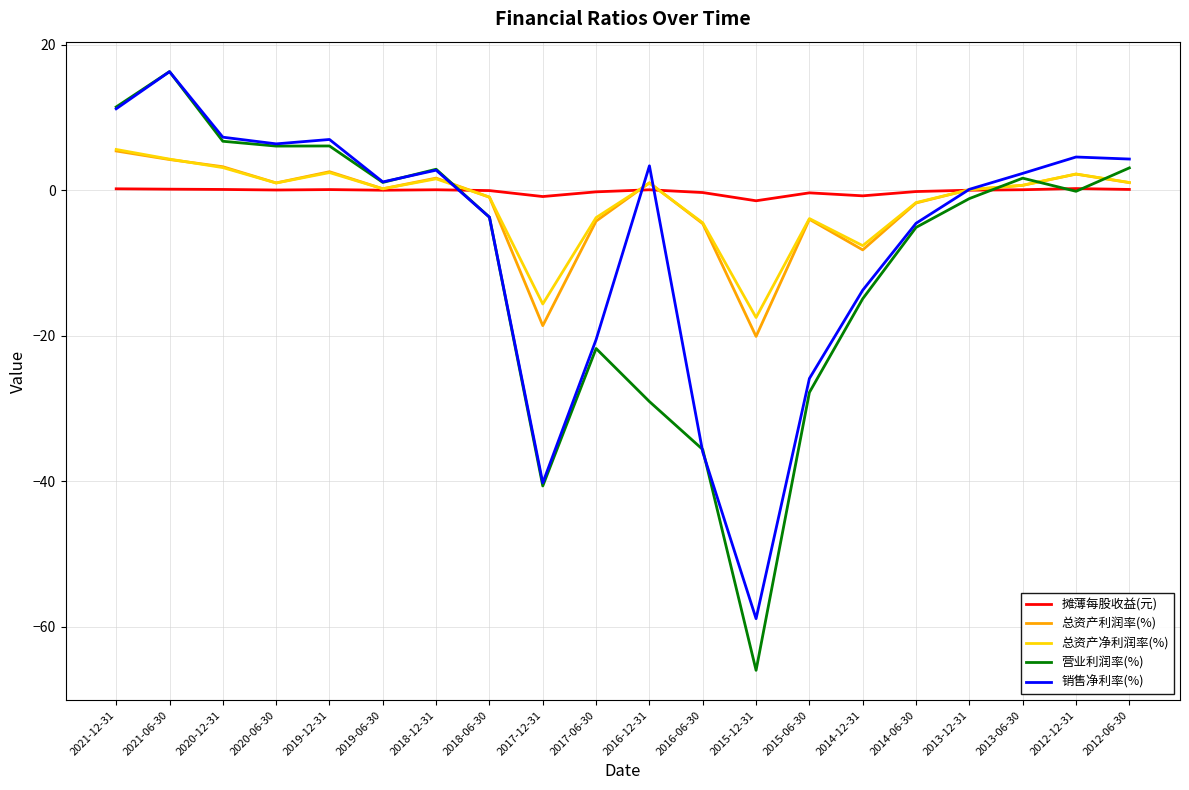

Between 2021-12-31 and 2016-12-31, which series saw the biggest shift?

营业利润率(%)